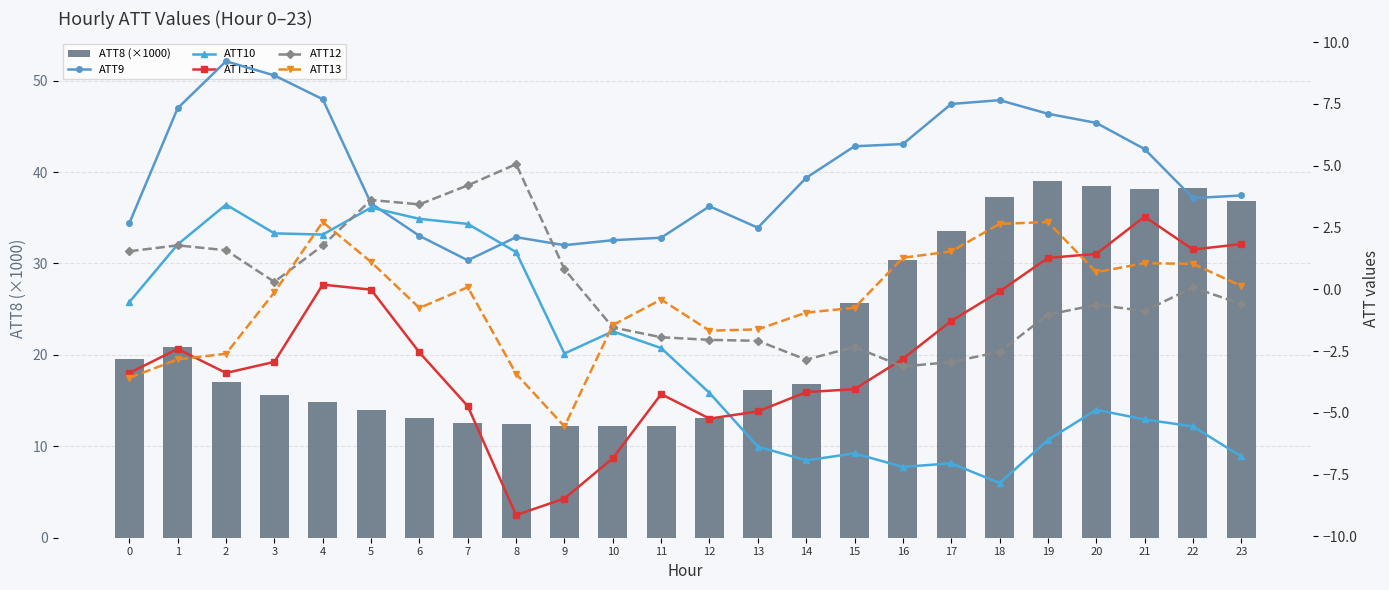

How many groups of bars are there?

24